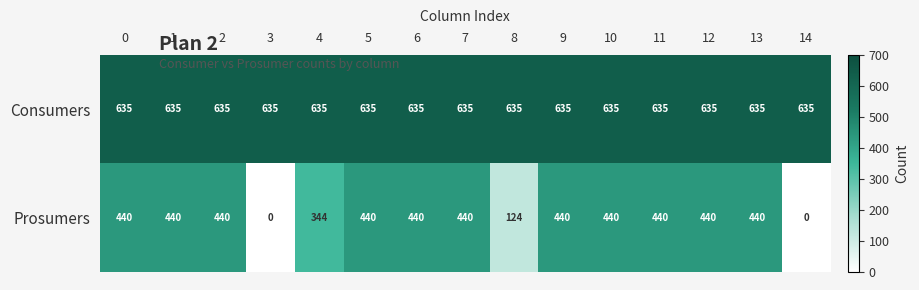

Which series has the widest spread of values?

Prosumers